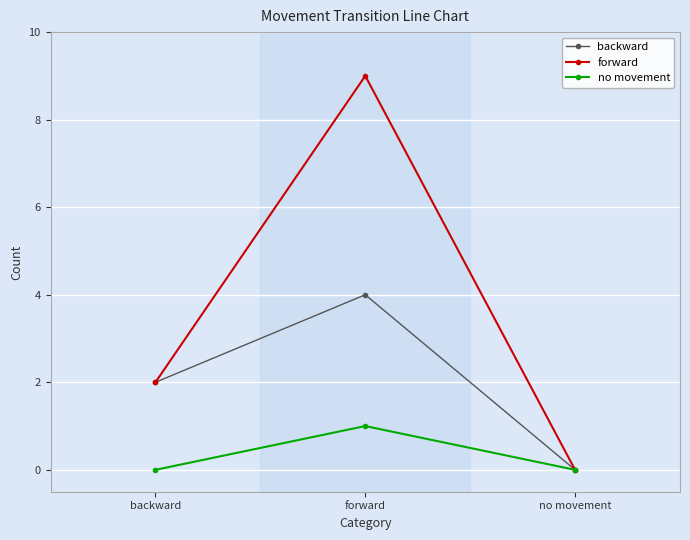

At how many categories does at least one series exceed 1?

2